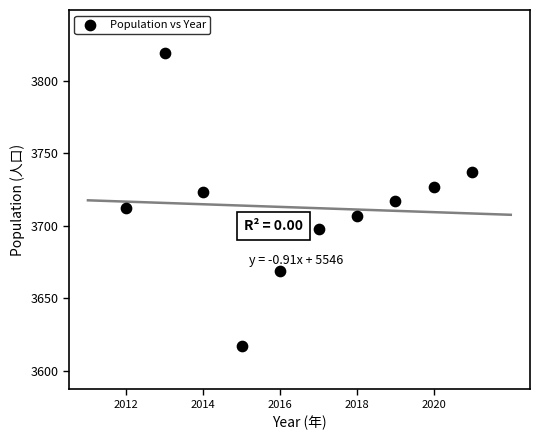

What is the average X value?

2016